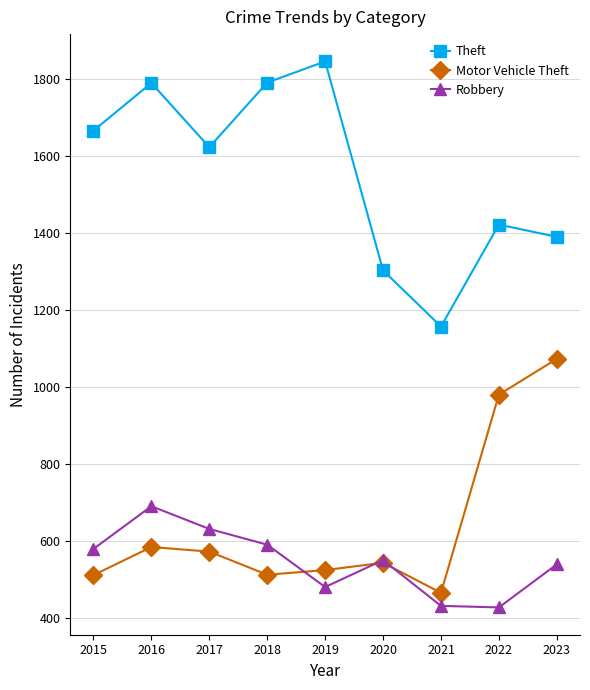

How many lines are shown in the chart?

3